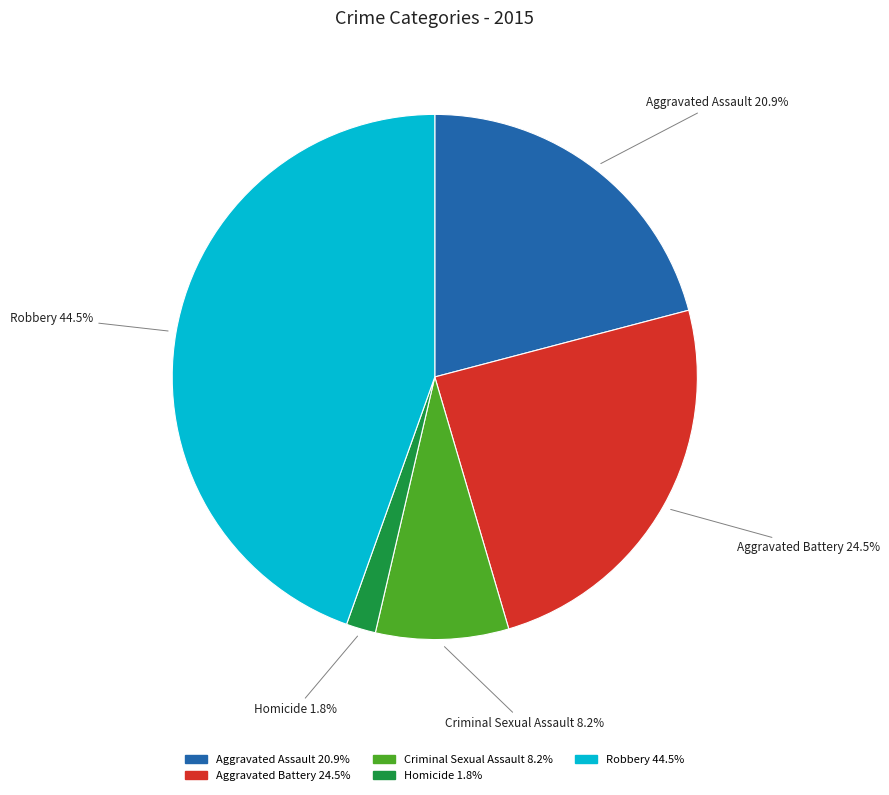

Is there any slice that represents more than half of the pie?

No